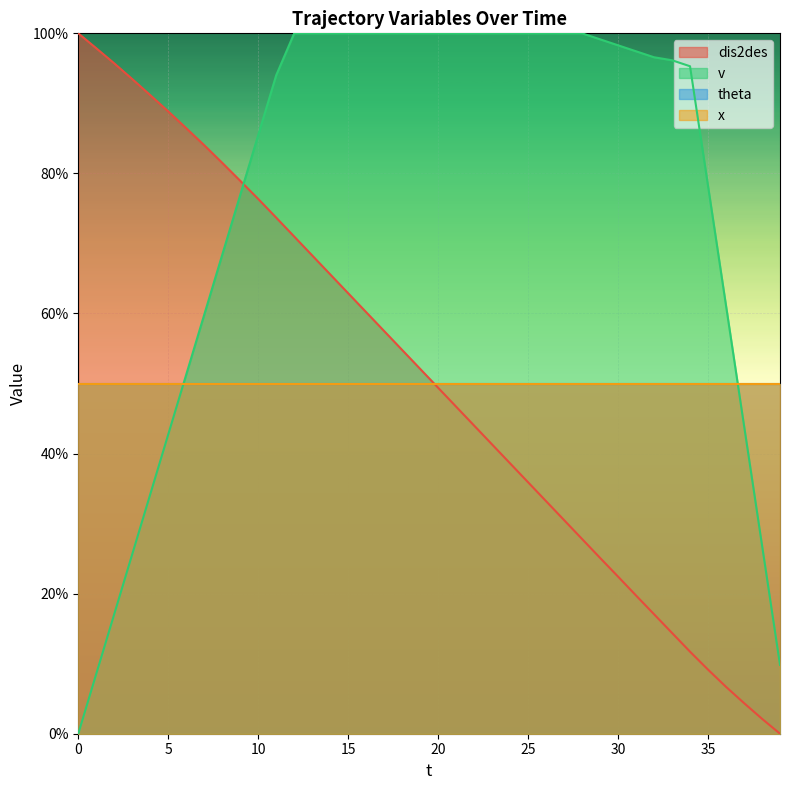

How many data points in v are above 97?

20